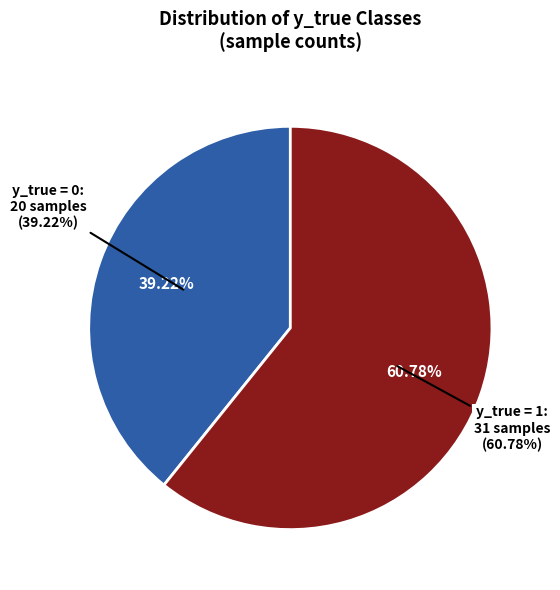

Count the number of slices in the pie.

2